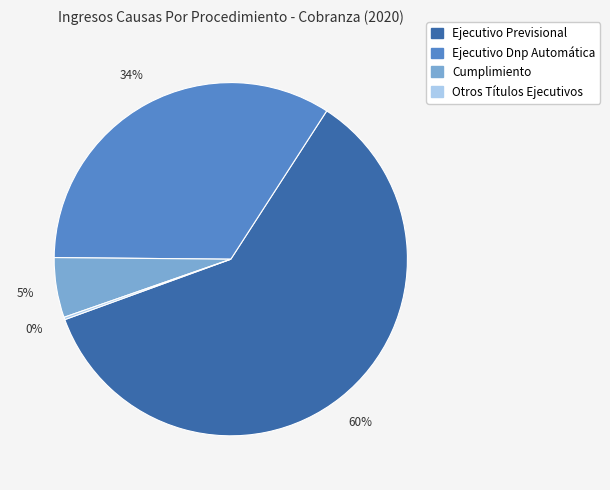

Between Ejecutivo Previsional and Cumplimiento, which is larger?

Ejecutivo Previsional